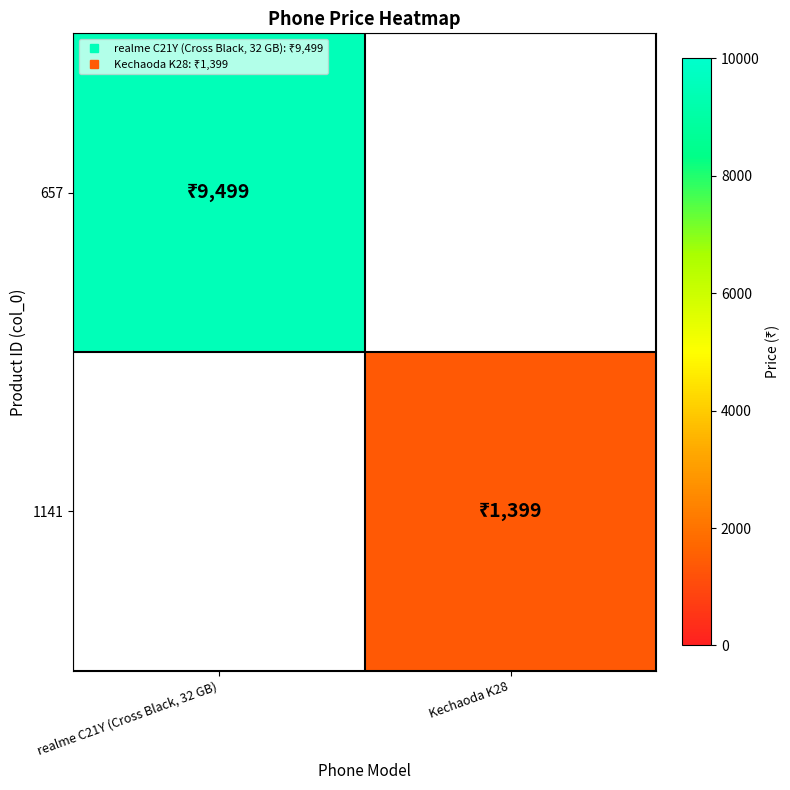

At realme C21Y (Cross Black, 32 GB), list the series in order from largest to smallest.

657, 1141